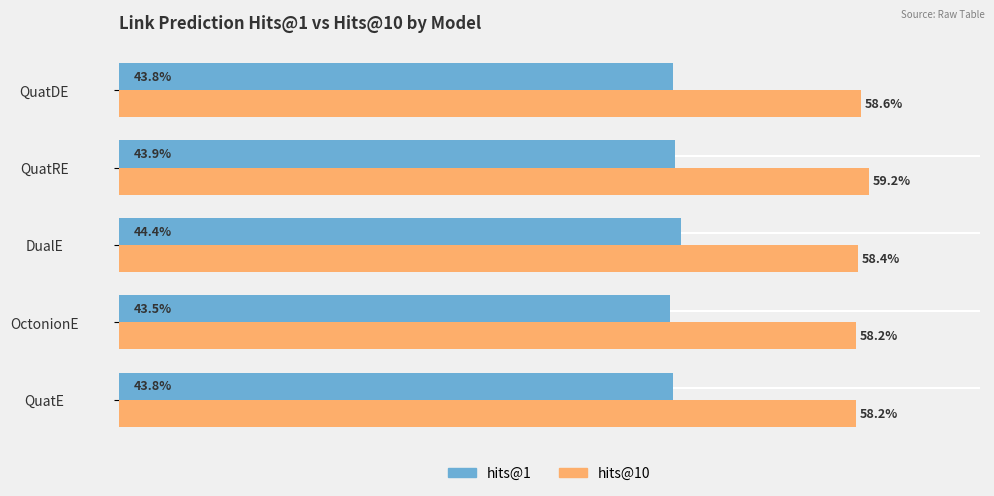

At which category does the chart reach its minimum across all series?

OctonionE